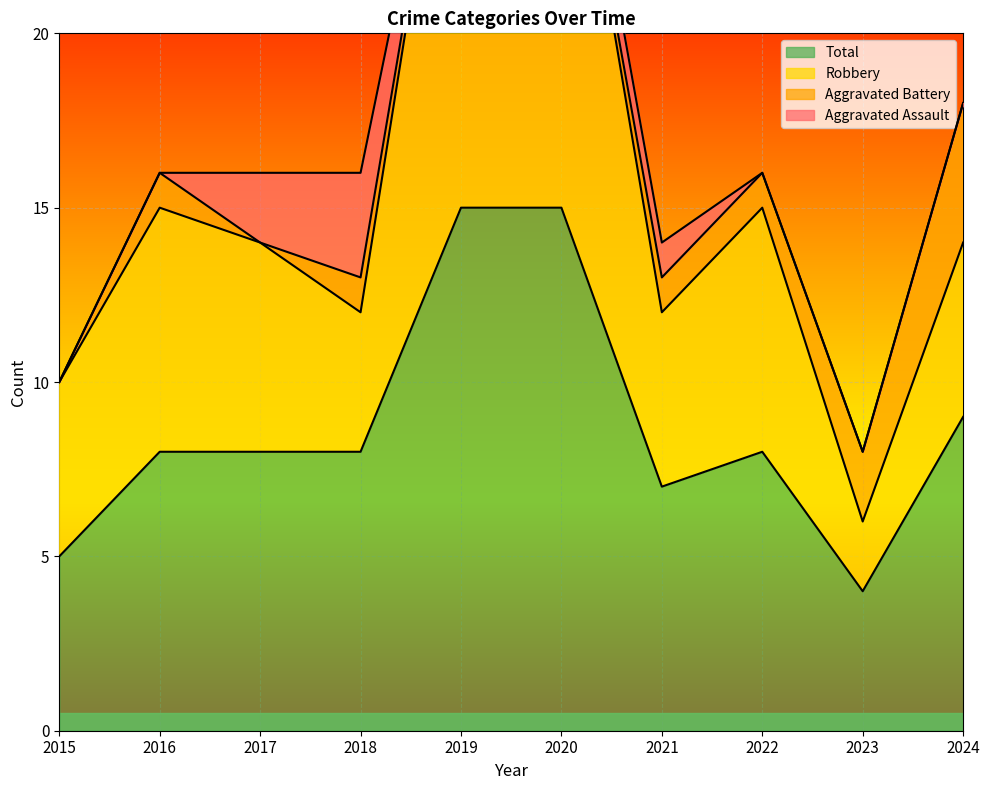

What is the maximum value shown in the chart?

30